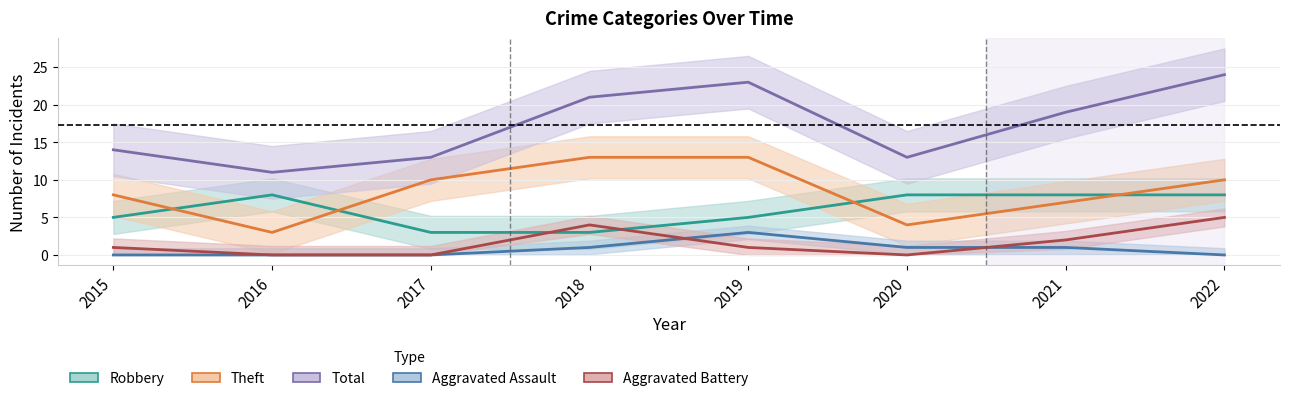

At which category is the sum across all series the highest?

2022